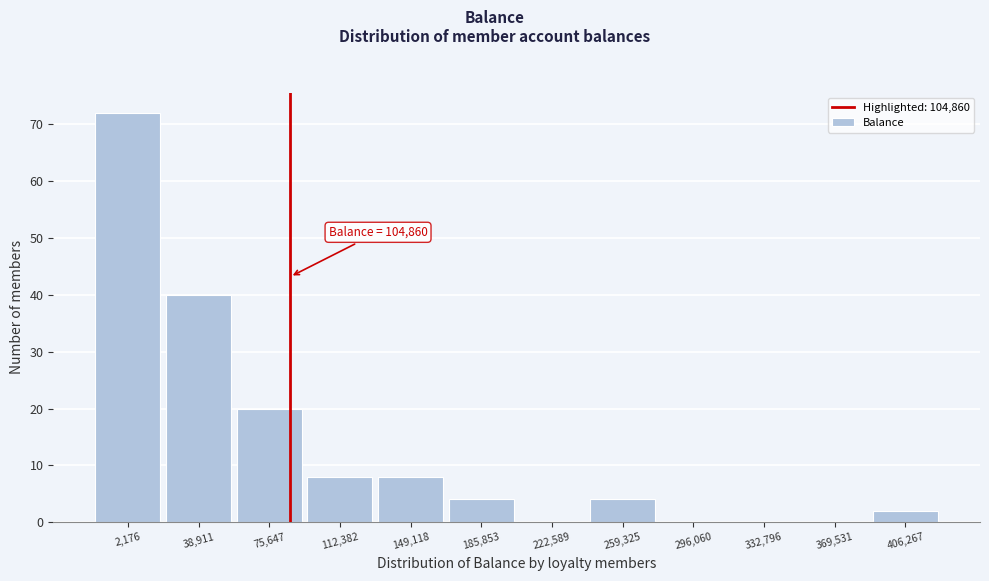

Reading right to left, extract all data points from this chart.

406,267=2	369,531=0	332,796=0	296,060=0	259,325=4	222,589=0	185,853=4	149,118=8	112,382=8	75,647=20	38,911=40	2,176=72